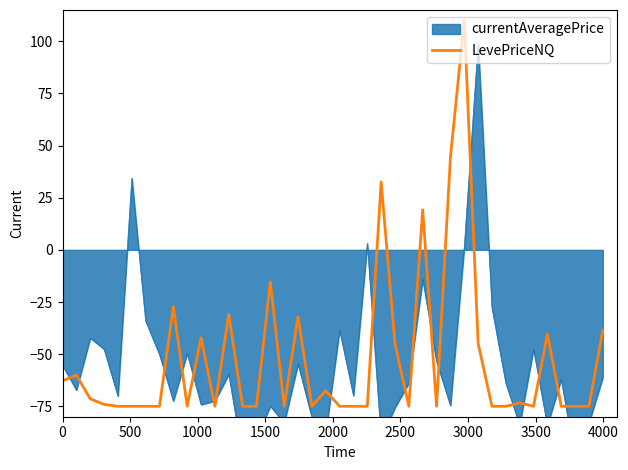

What is the highest value of the LevePriceNQ series?

110.0